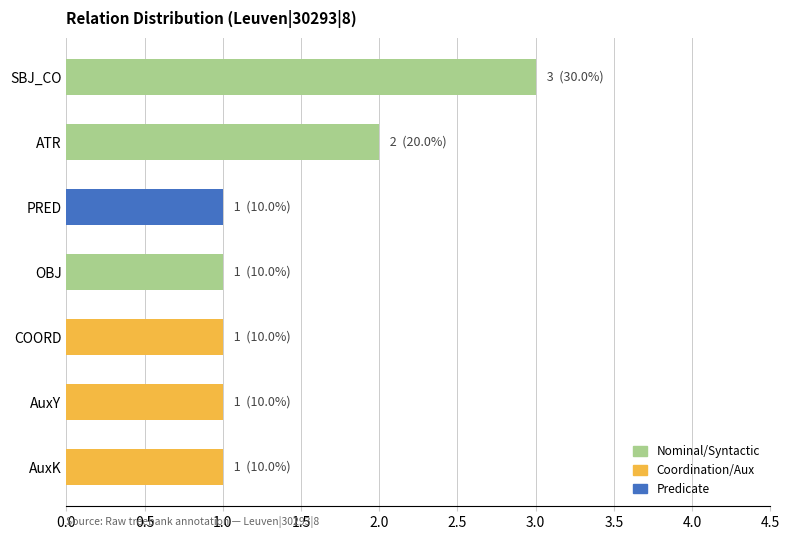

At which category does the chart reach its peak across all series?

SBJ_CO